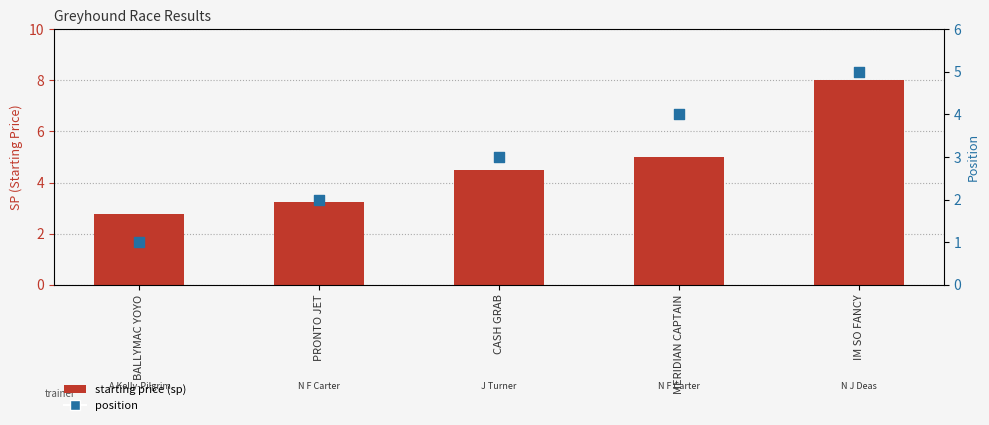

Which series has the largest total across all categories?

starting price (sp)